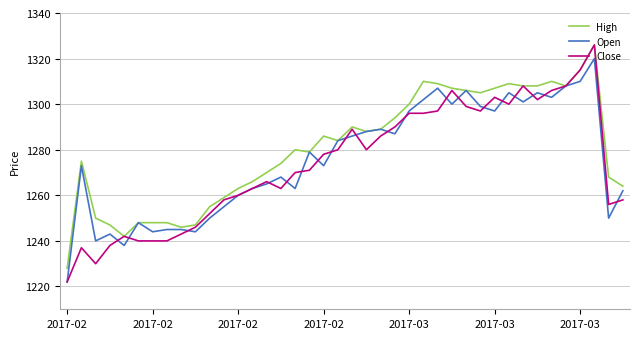

Which series has the widest spread of values?

Close